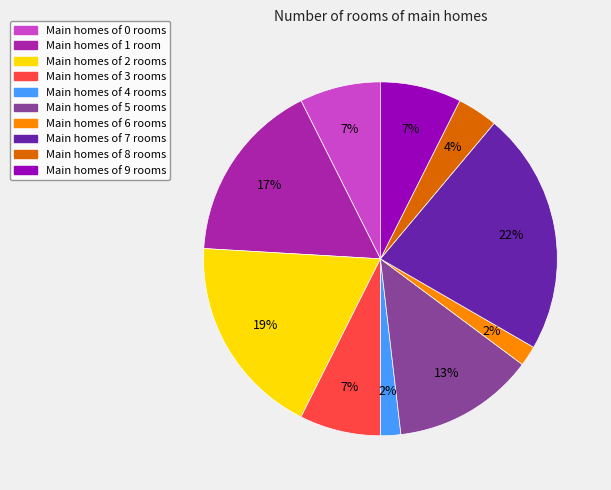

To the nearest percent, what is the difference between the largest and smallest slice percentages?

20%